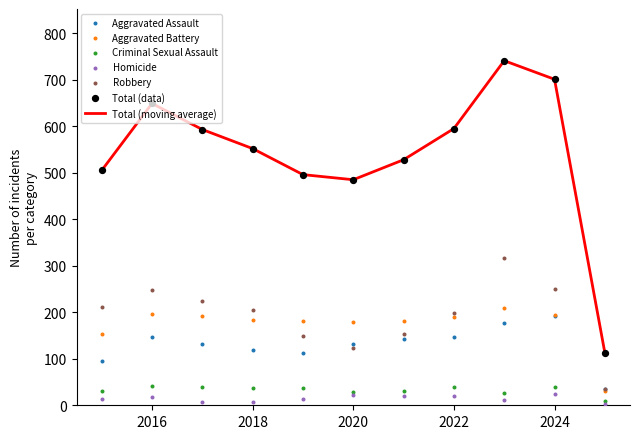

The value of Total (moving average) at 2022 is 936. True or false?

False